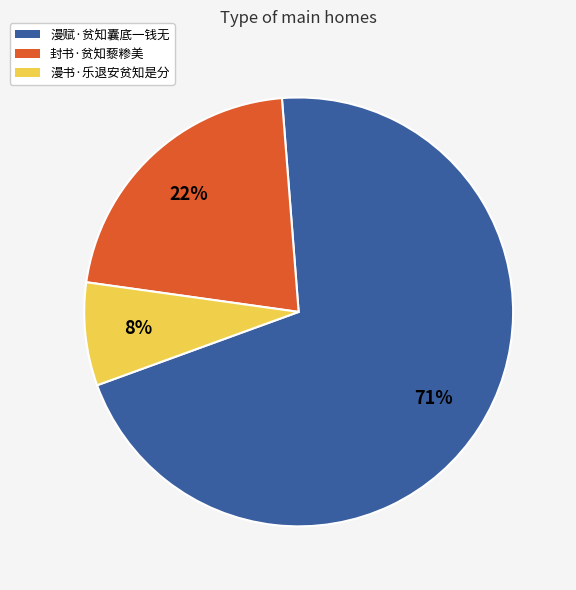

Do 漫赋·贫知囊底一钱无 and 封书·贫知藜糁美 together represent more than half of the pie?

Yes